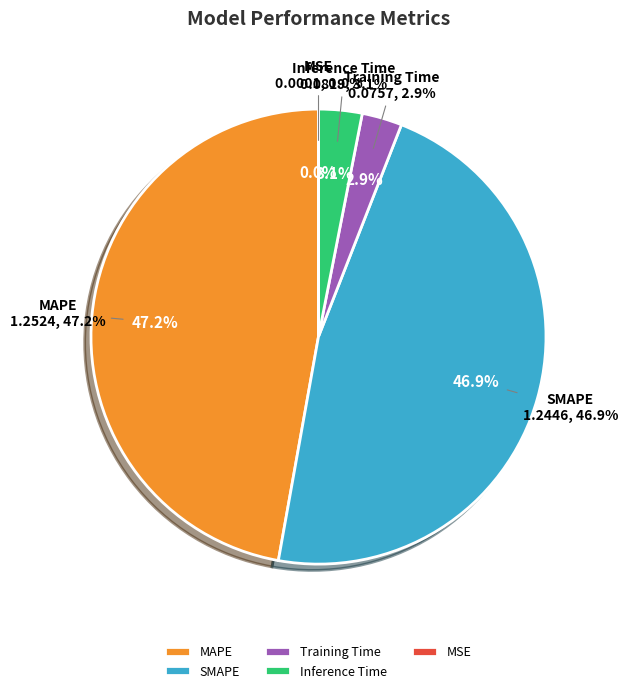

The Training Time slice represents 3% of the pie. True or false?

True